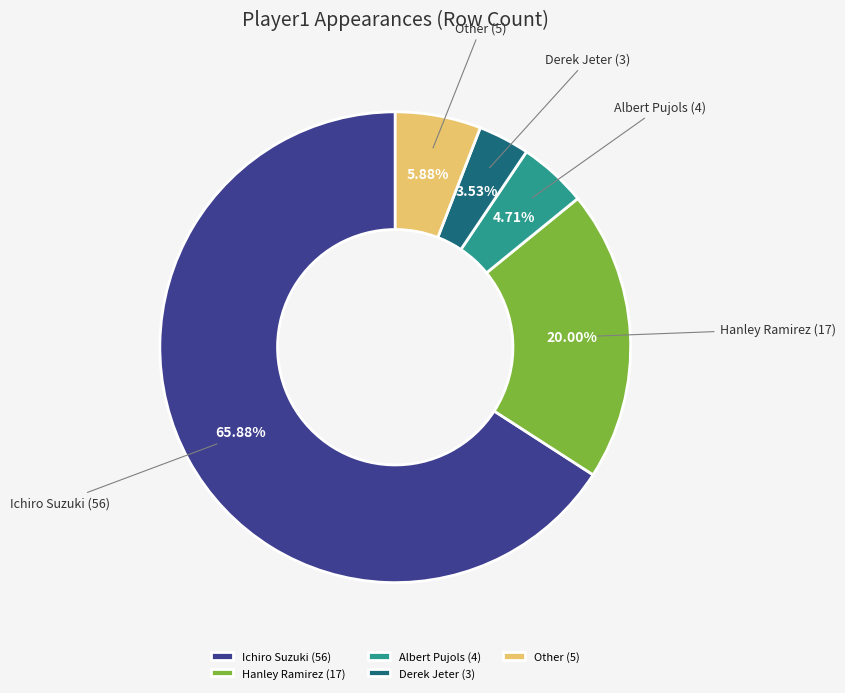

The Ichiro Suzuki slice represents 83% of the pie. True or false?

False